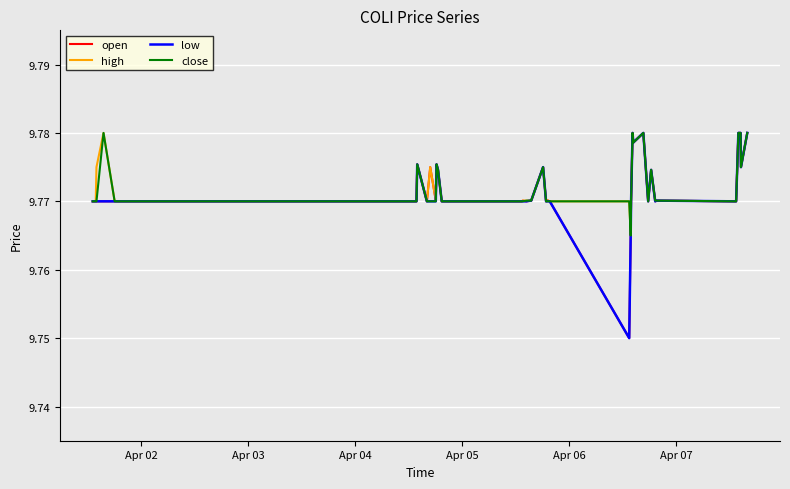

How many lines are shown in the chart?

4